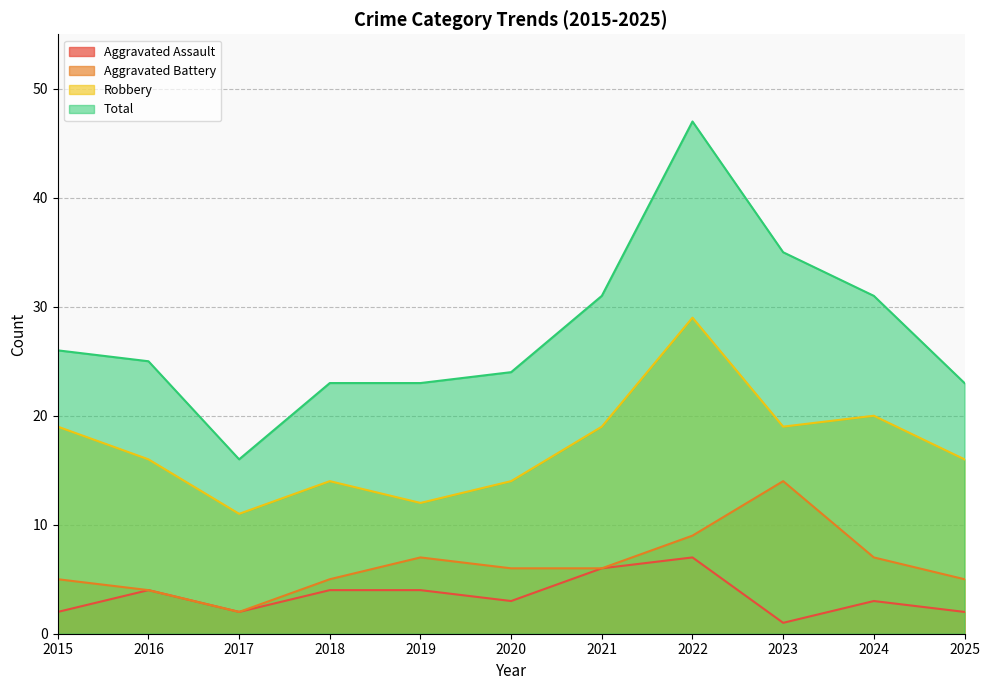

Where does the Aggravated Battery series first go above 6?

2019